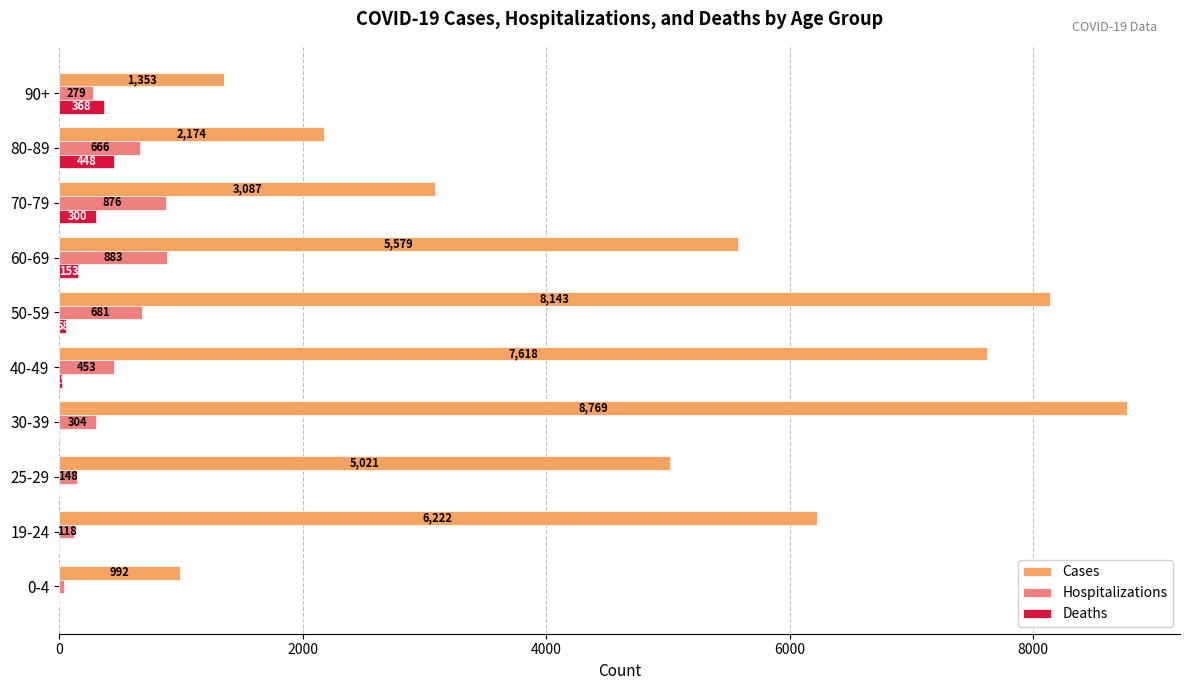

Between 50-59 and 70-79, which series saw the biggest shift?

Cases